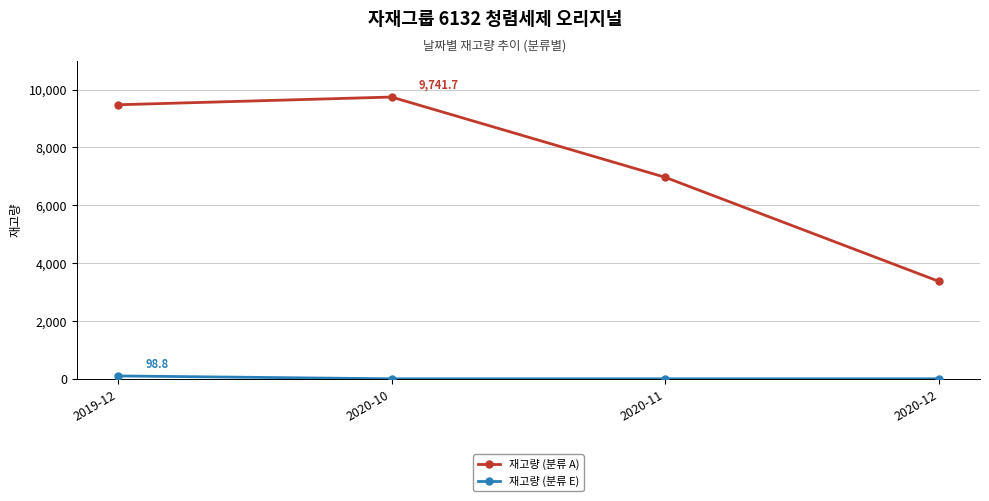

Between 2020-11 and 2020-12, which series saw the biggest shift?

재고량 (분류 A)